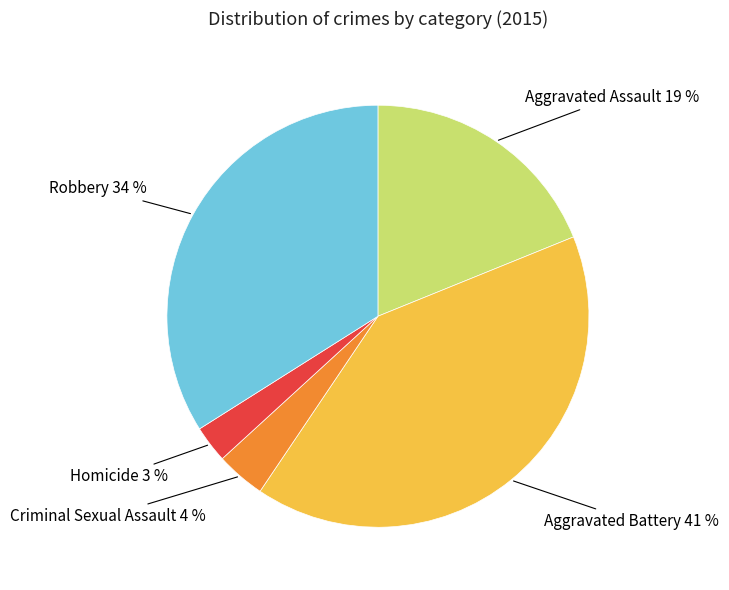

To the nearest percent, what is the difference between the largest and smallest slice percentages?

38%